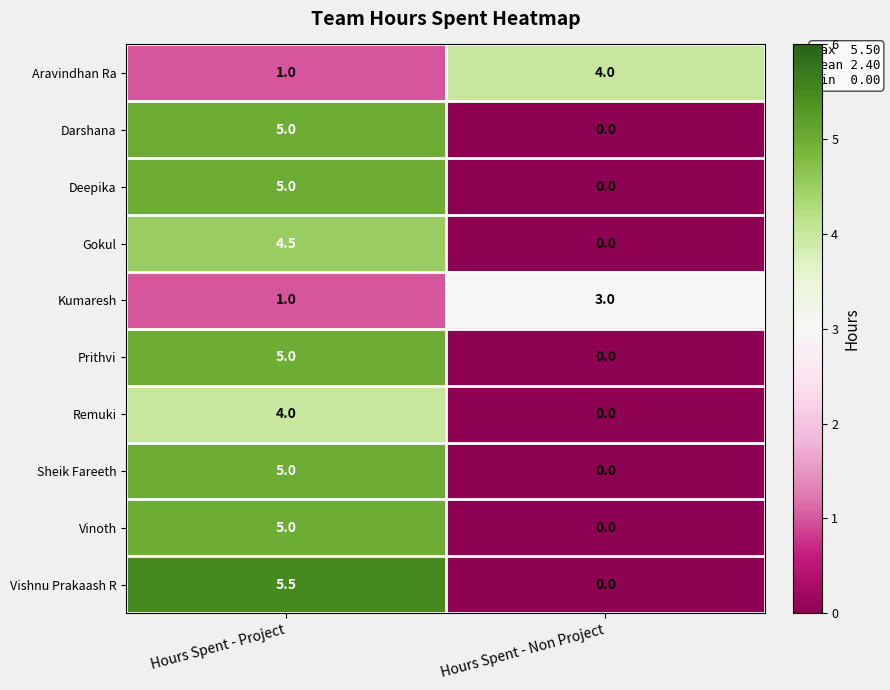

What is the maximum value shown in the chart?

5.5